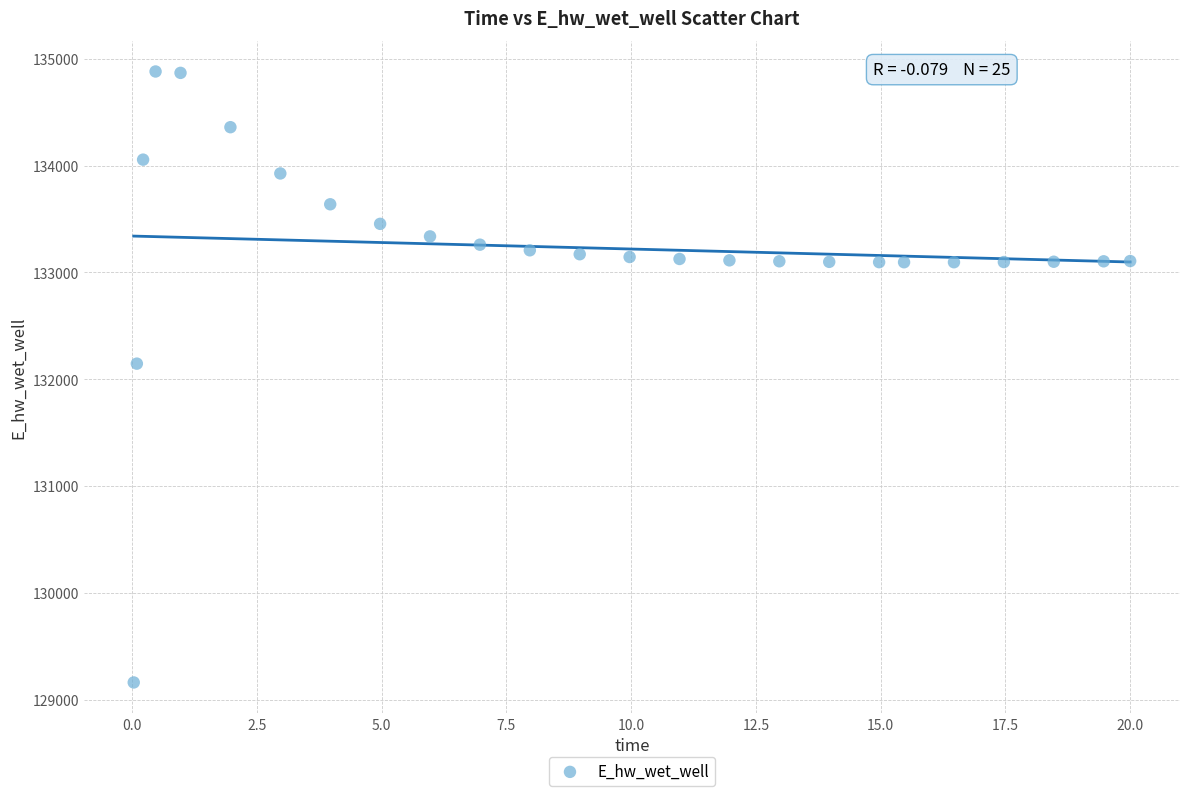

What is the range of Y values (max minus min)?

5716.2